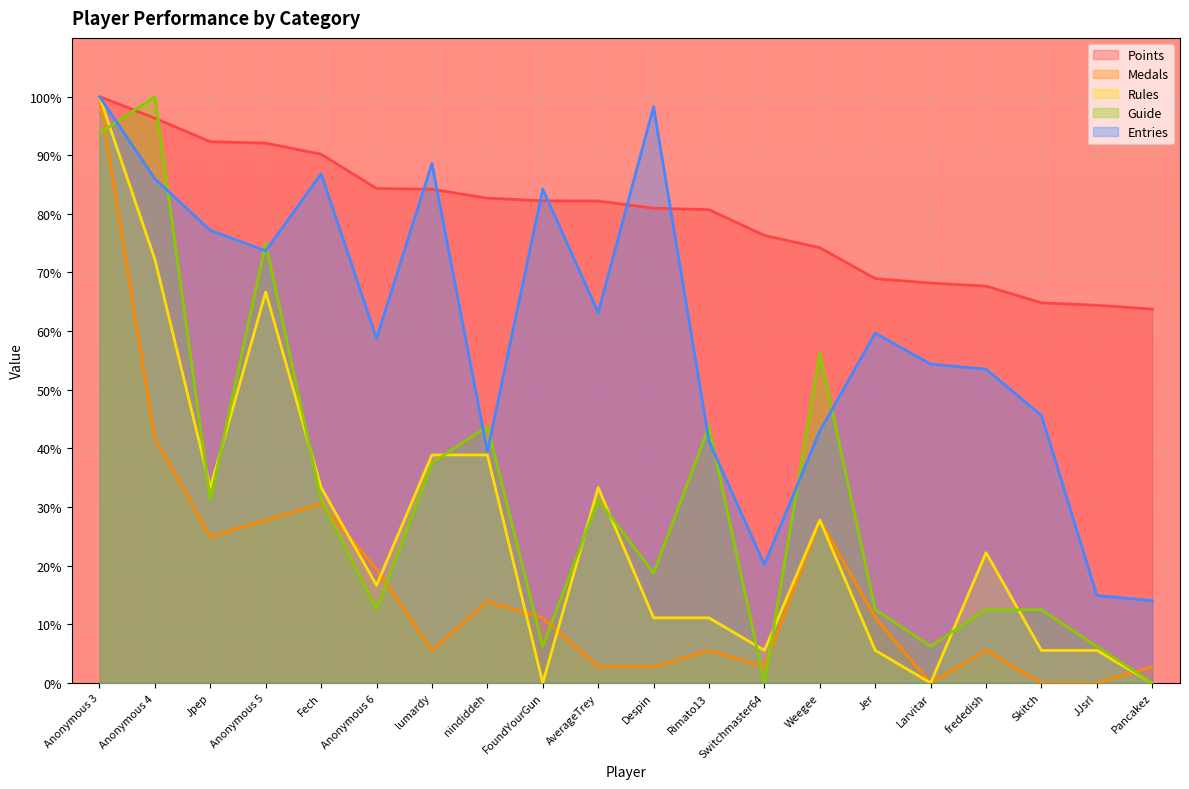

Between which two adjacent categories do Entries and Guide first intersect?

Anonymous 3 and Anonymous 4